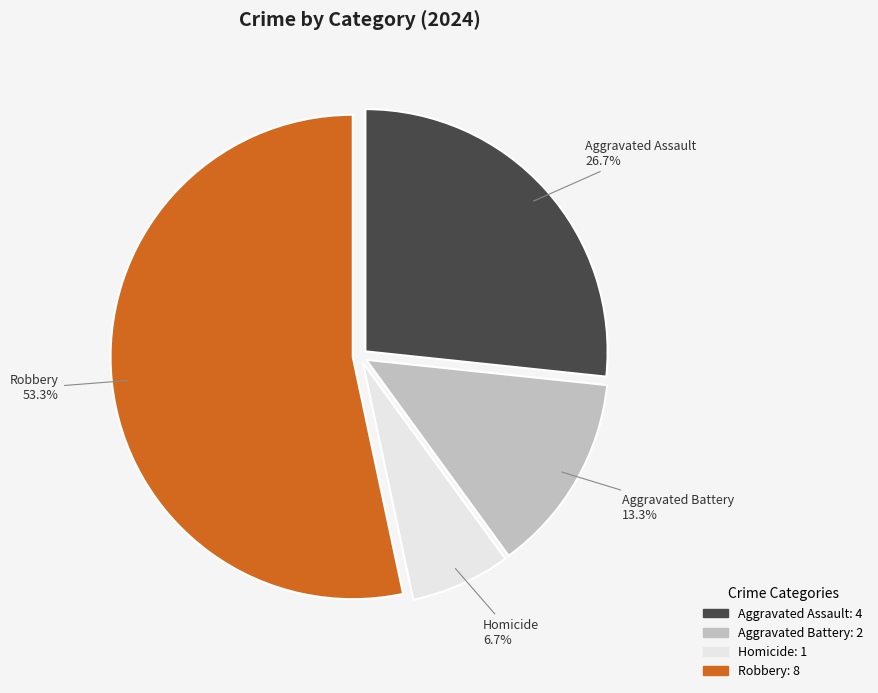

How many segments does this pie chart have?

4